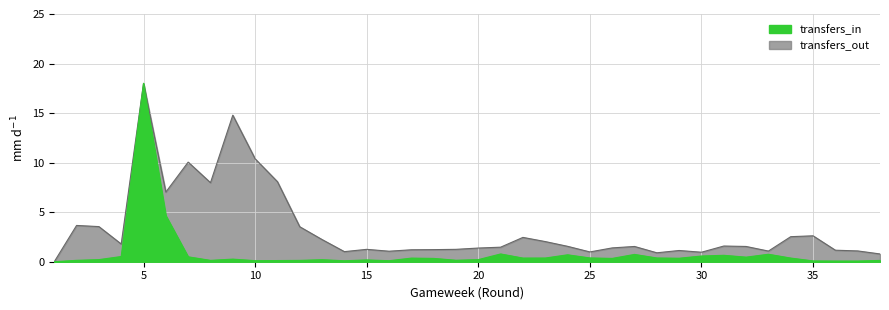

How many values in transfers_out are above zero?

37